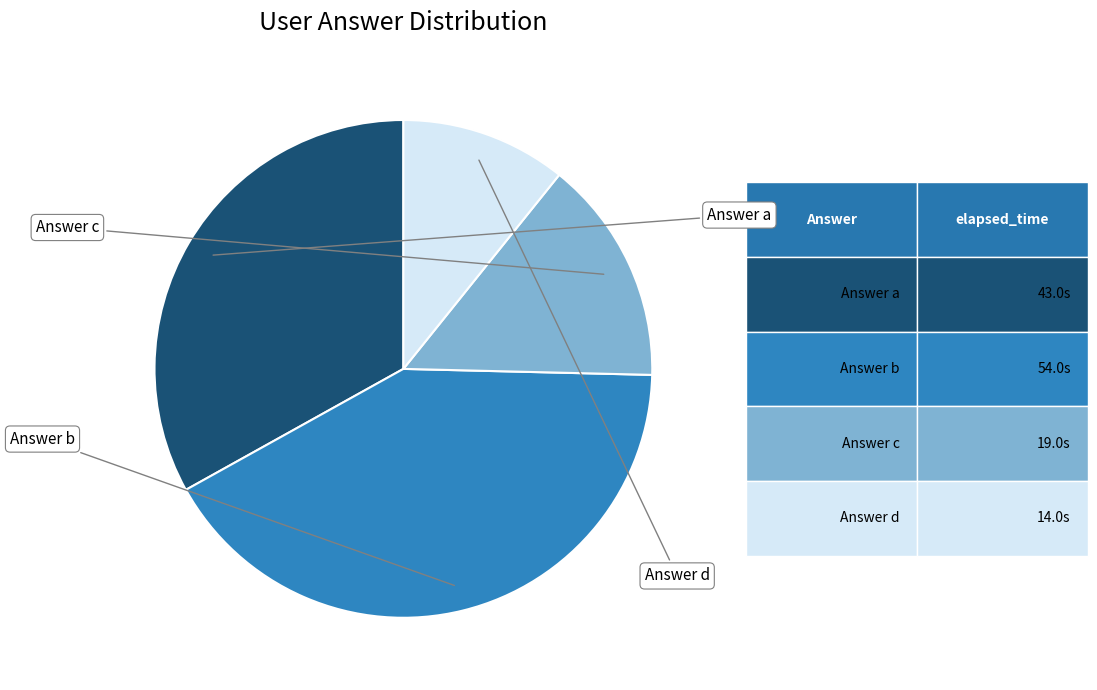

Is there any slice that represents more than half of the pie?

No